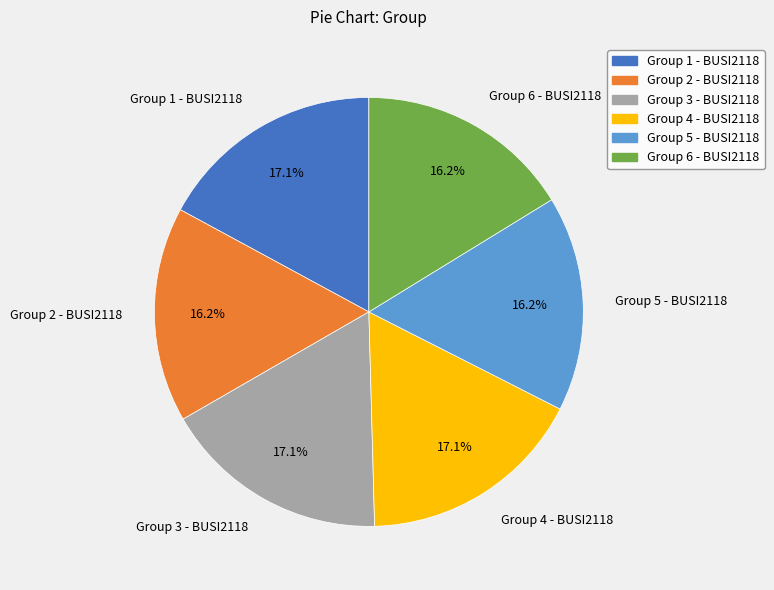

Is there a majority slice in this chart?

No